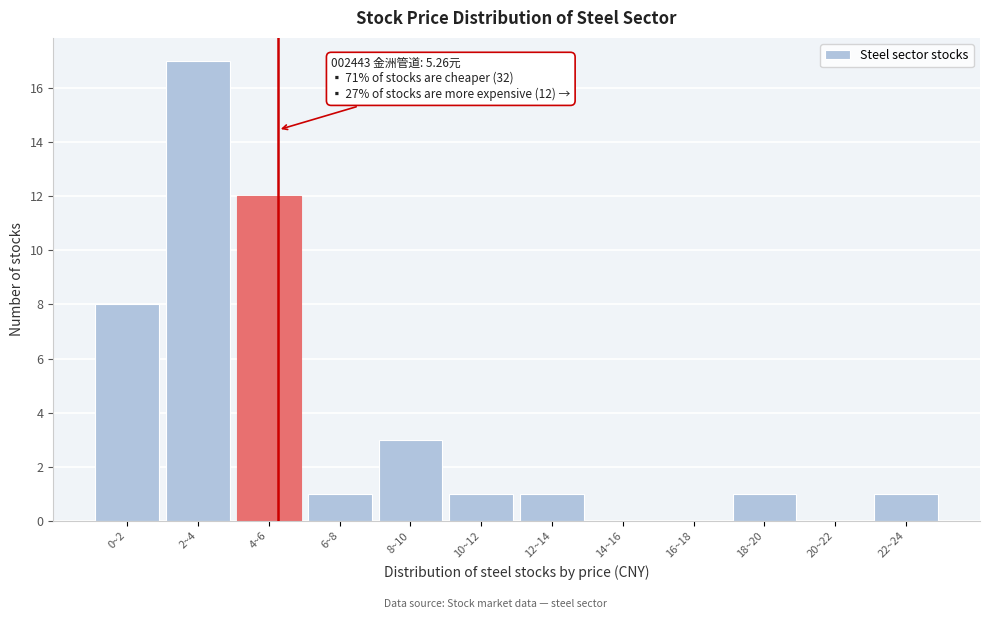

Reading right to left, extract all data points from this chart.

22~24=1	20~22=0	18~20=1	16~18=0	14~16=0	12~14=1	10~12=1	8~10=3	6~8=1	4~6=12	2~4=17	0~2=8